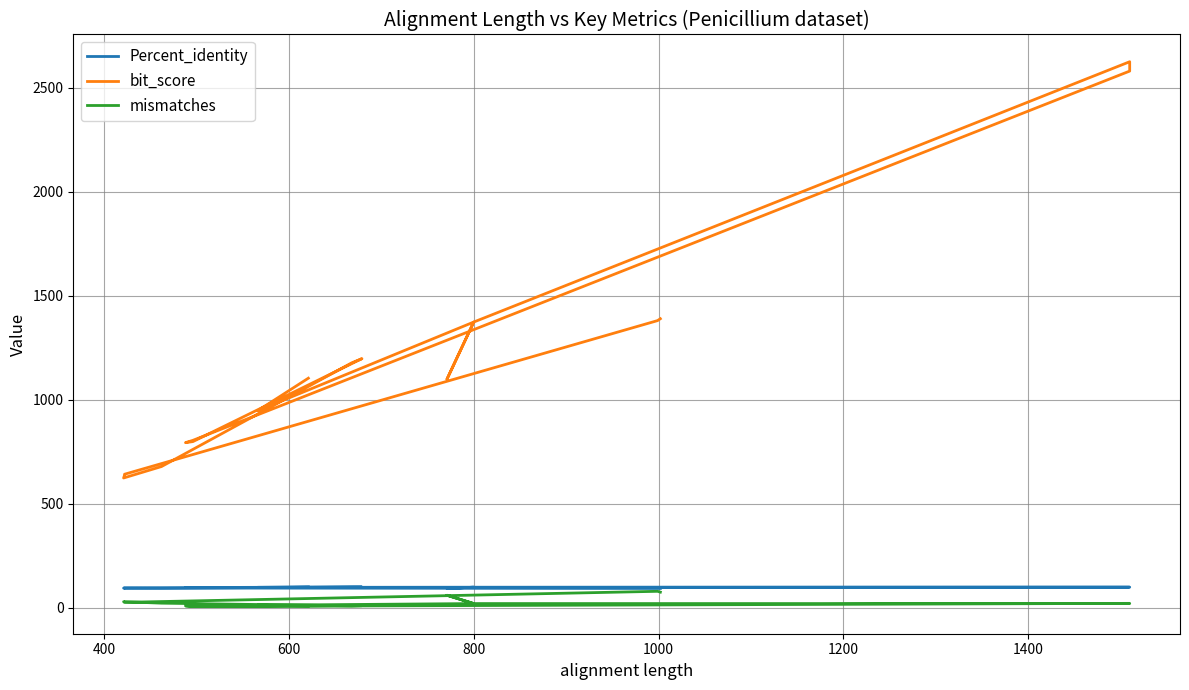

True or false: mismatches and bit_score cross at least once.

False